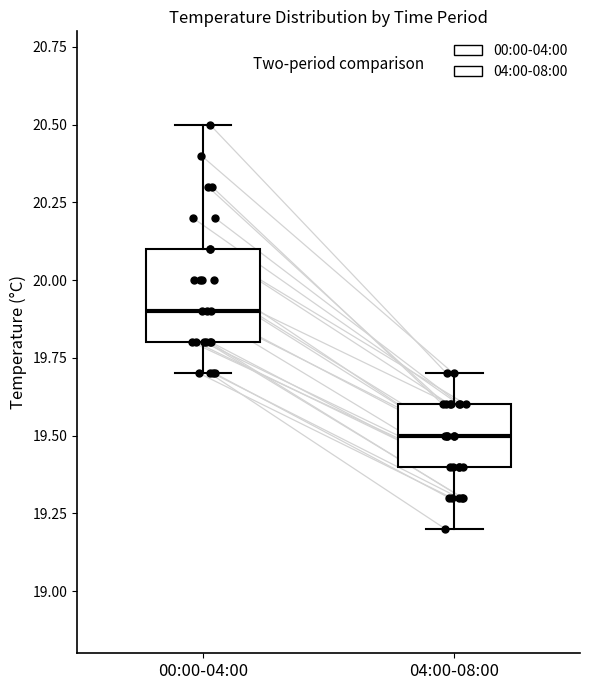

Which box is the tallest, from its lower edge to its upper edge?

00:00-04:00